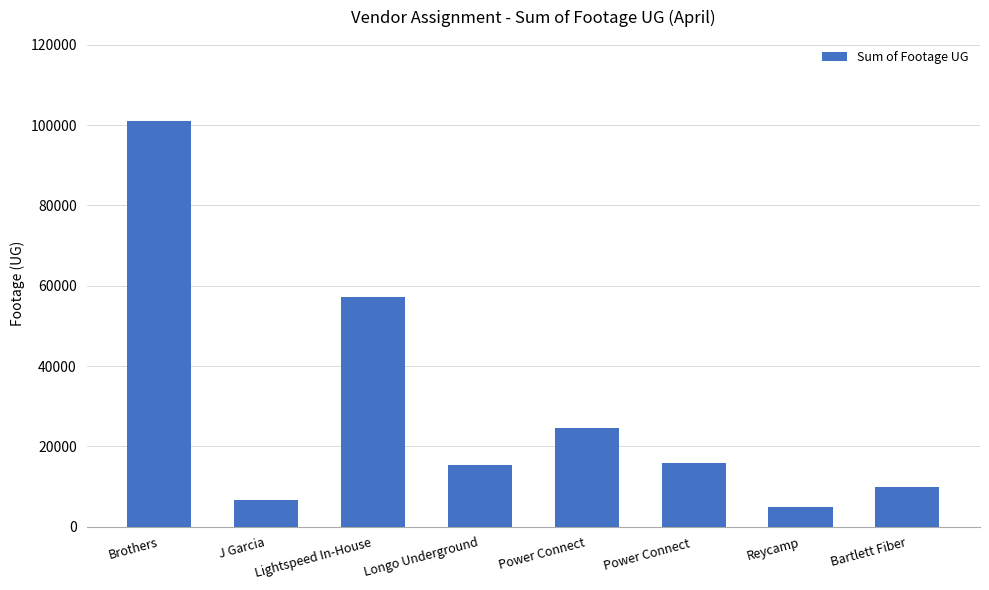

At which category does the chart reach its minimum across all series?

Reycamp